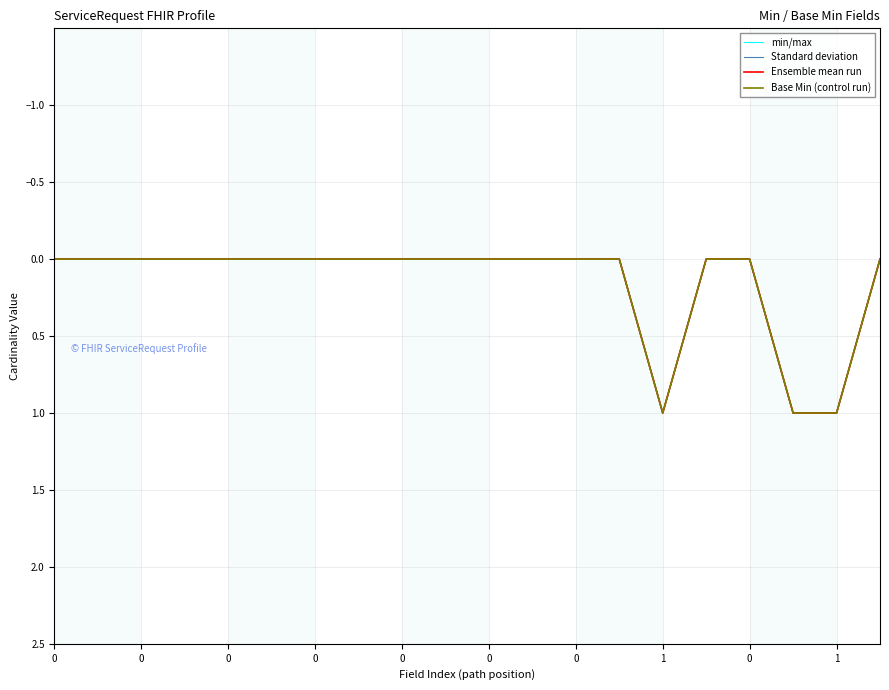

What is the greatest value displayed?

1